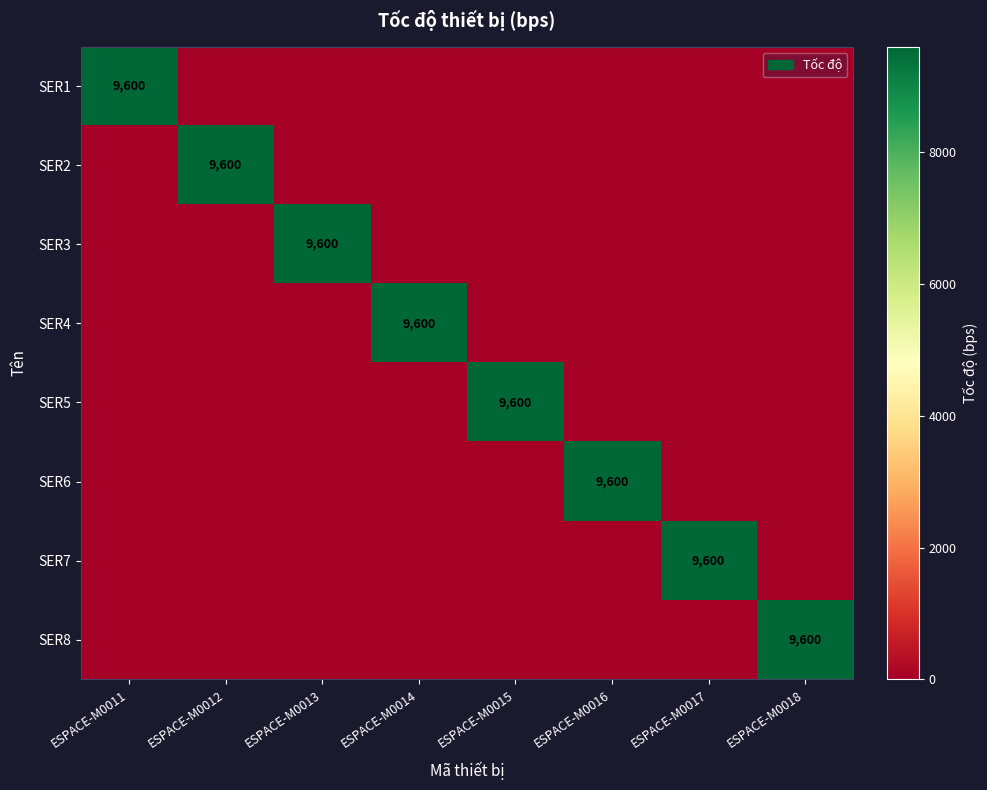

How many series are shown in this chart?

8